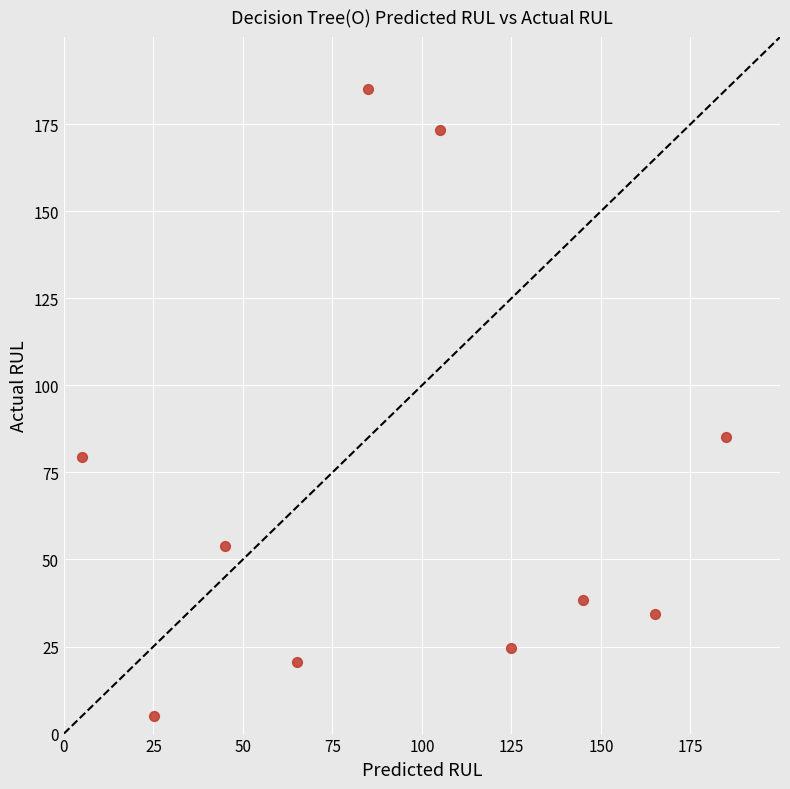

What Y value in the scatter plot is closest to 95?

85.2